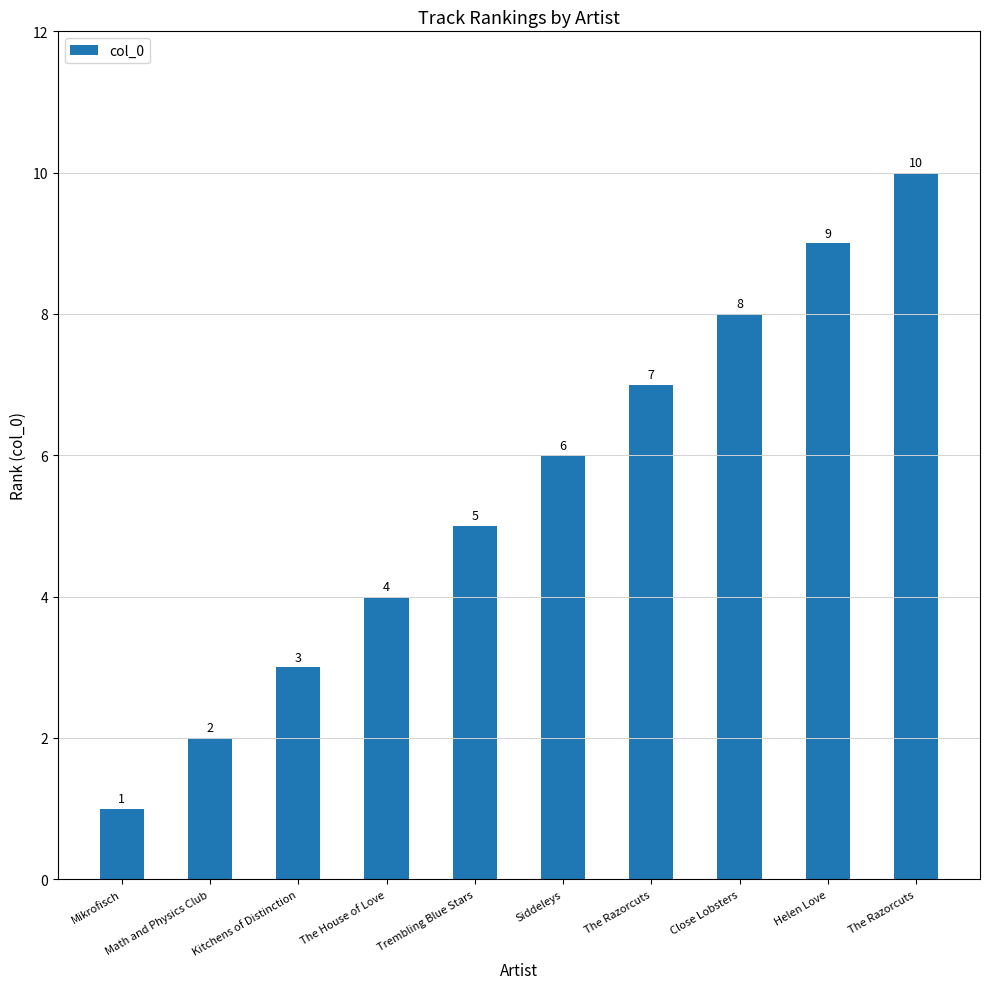

How many data points are less than 6?

5